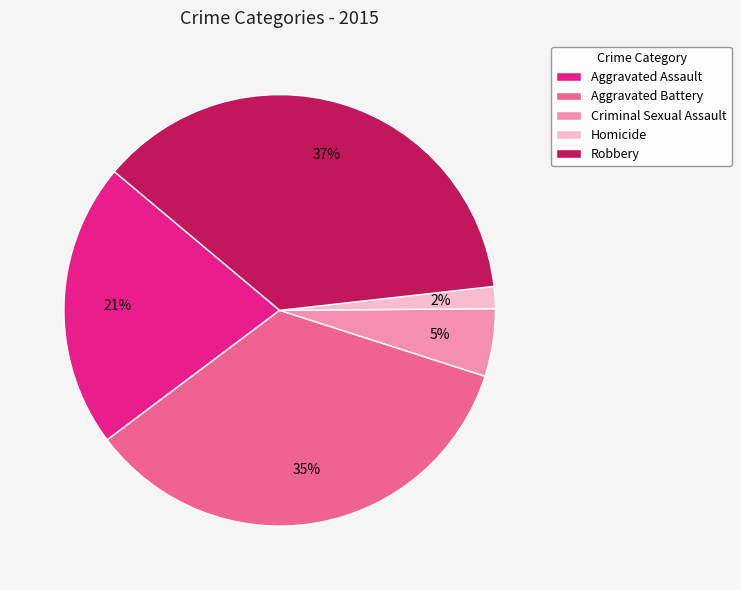

Do Robbery and Criminal Sexual Assault together represent more than half of the pie?

No